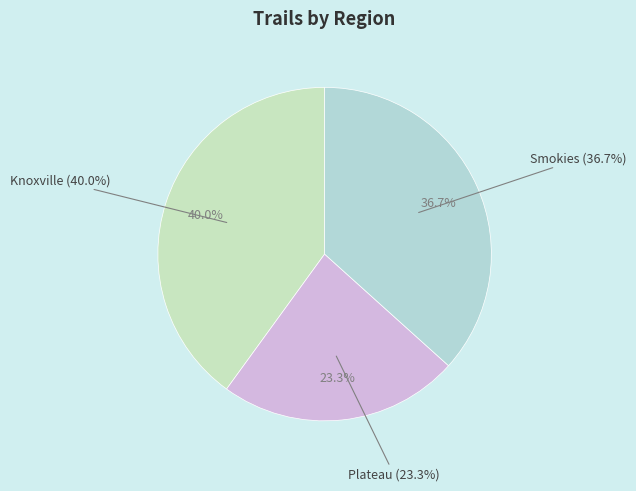

To the nearest percent, what is the difference between the largest and smallest slice percentages?

17%